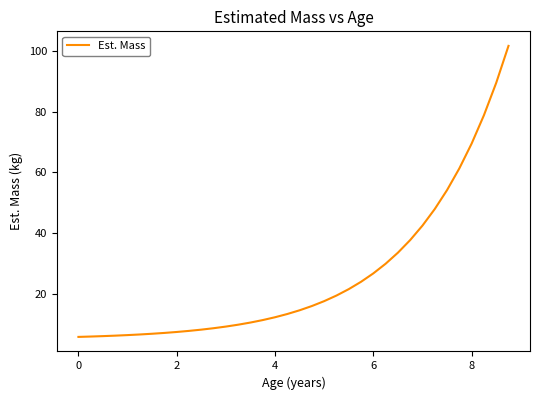

What is the greatest value displayed?

101.6